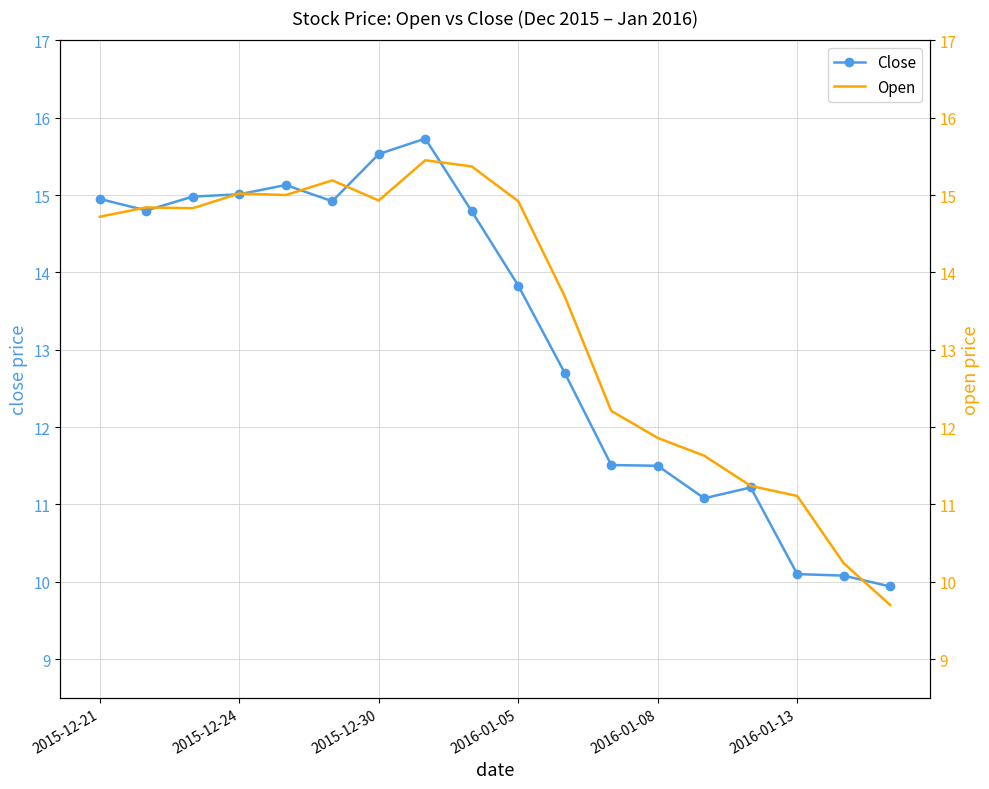

The Close series shows 15.5 at 2015-12-30. True or false?

True